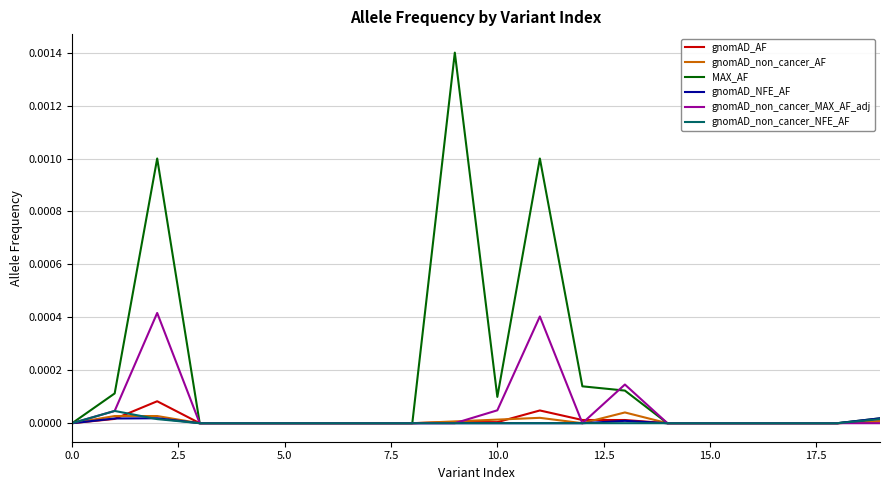

Which series has the widest spread of values?

MAX_AF